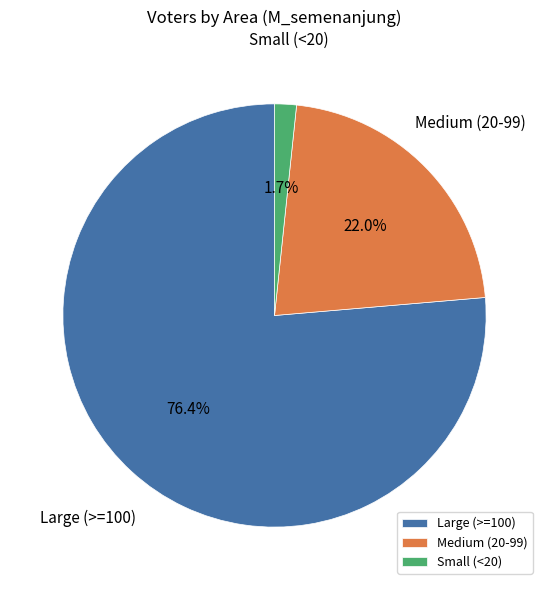

Which category has the biggest portion of the pie?

Large (>=100)